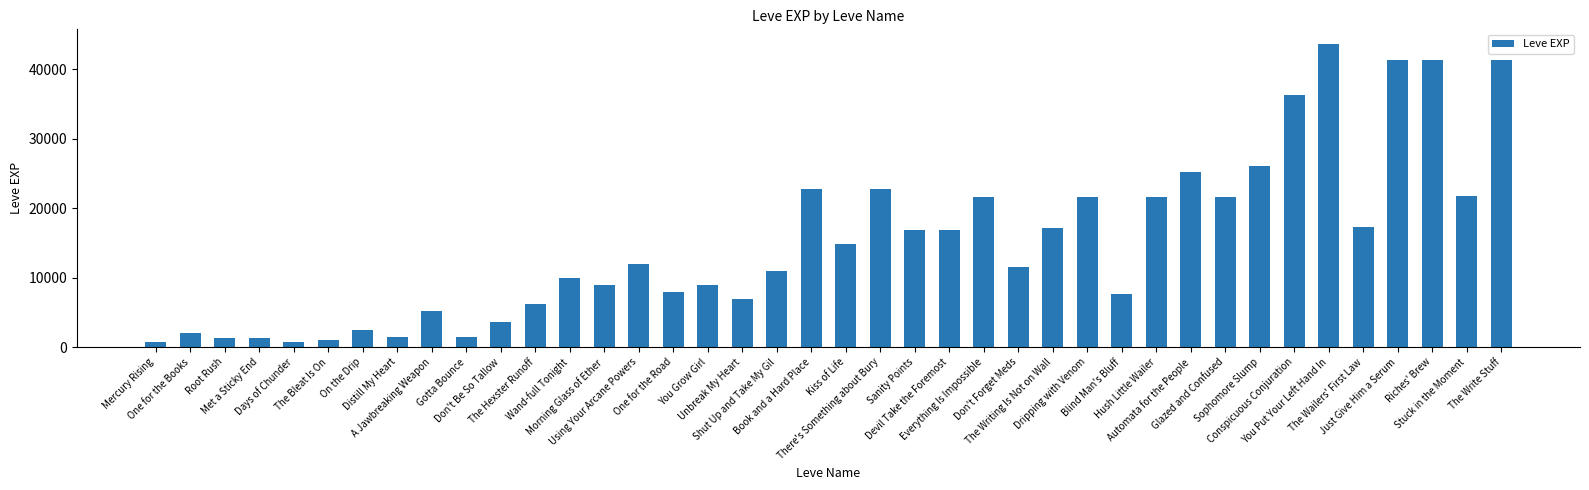

How many series are shown in this chart?

1